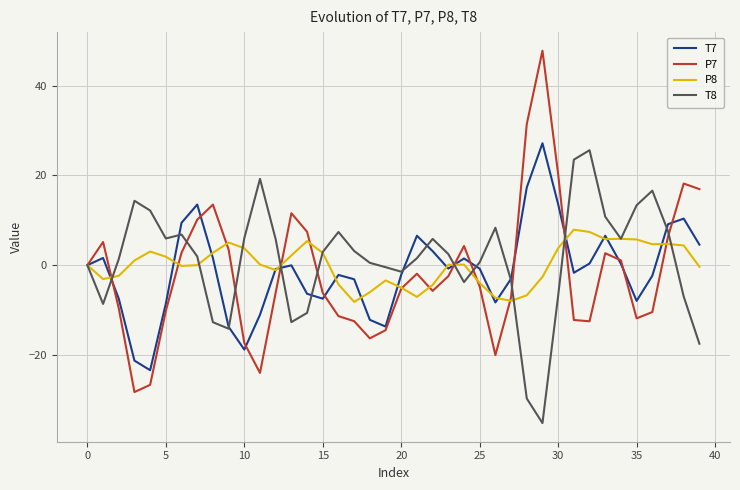

What is the highest value of the T7 series?

27.2